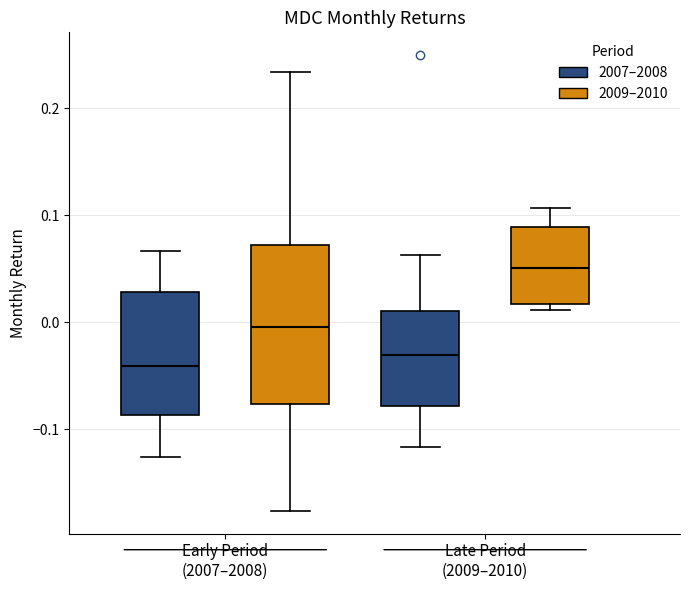

Reading left to right, read every box against the y-axis: the position of its median line, the range the box covers, and the ends of its whiskers. The values are not printed on the chart, so give them approximately, as read against the axis.

Early Period (2007–2008) (2007–2008): median -0.04, box -0.09 to 0.03, whiskers -0.13 to 0.07
Early Period (2007–2008) (2009–2010): median 0.00, box -0.08 to 0.07, whiskers -0.18 to 0.23
Late Period (2009–2010) (2007–2008): median -0.03, box -0.08 to 0.01, whiskers -0.12 to 0.06
Late Period (2009–2010) (2009–2010): median 0.05, box 0.02 to 0.09, whiskers 0.01 to 0.11